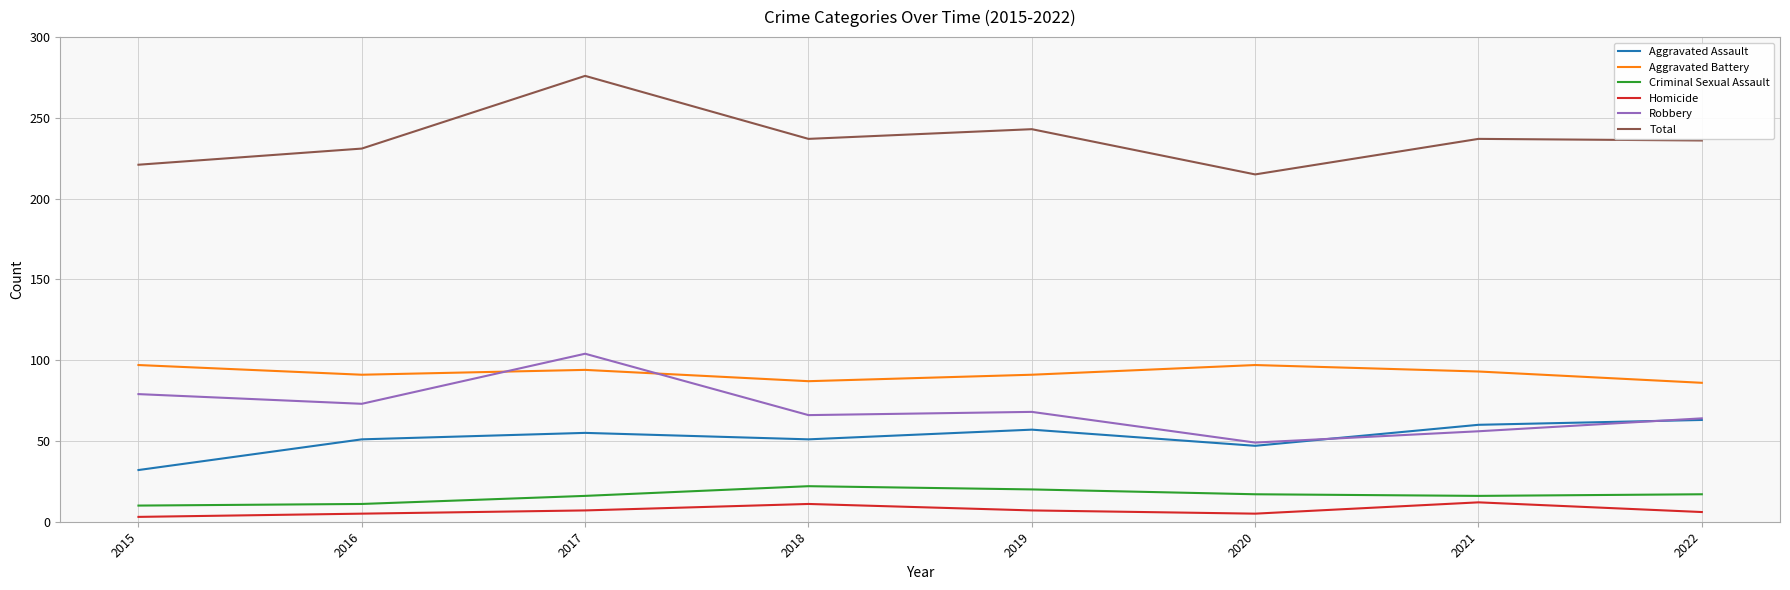

What is the greatest value displayed?

276